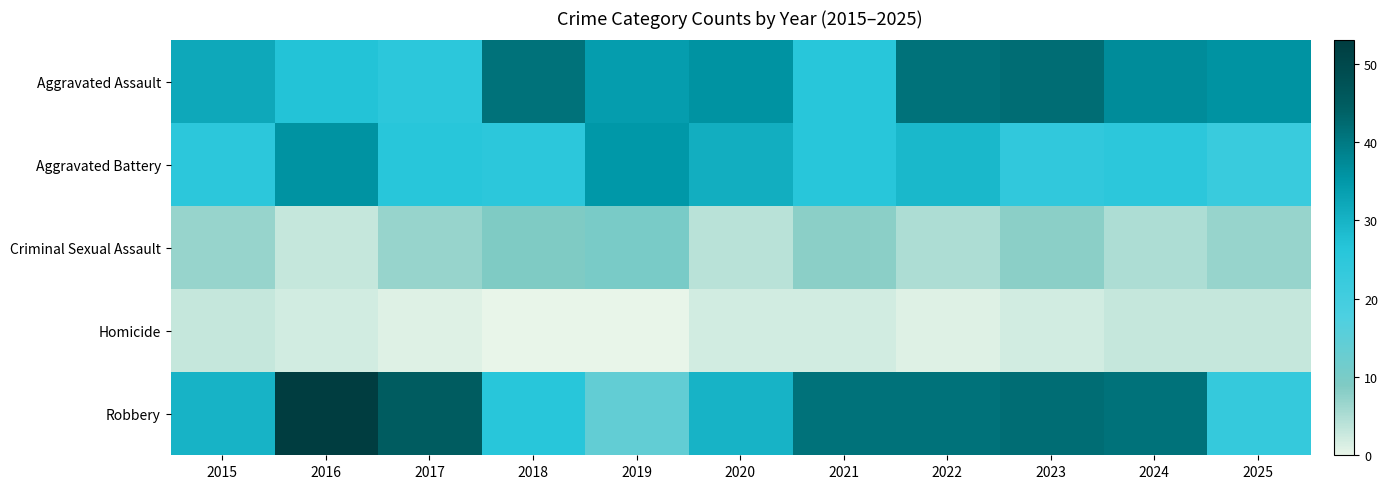

Which label corresponds to the smallest value in the chart?

2018